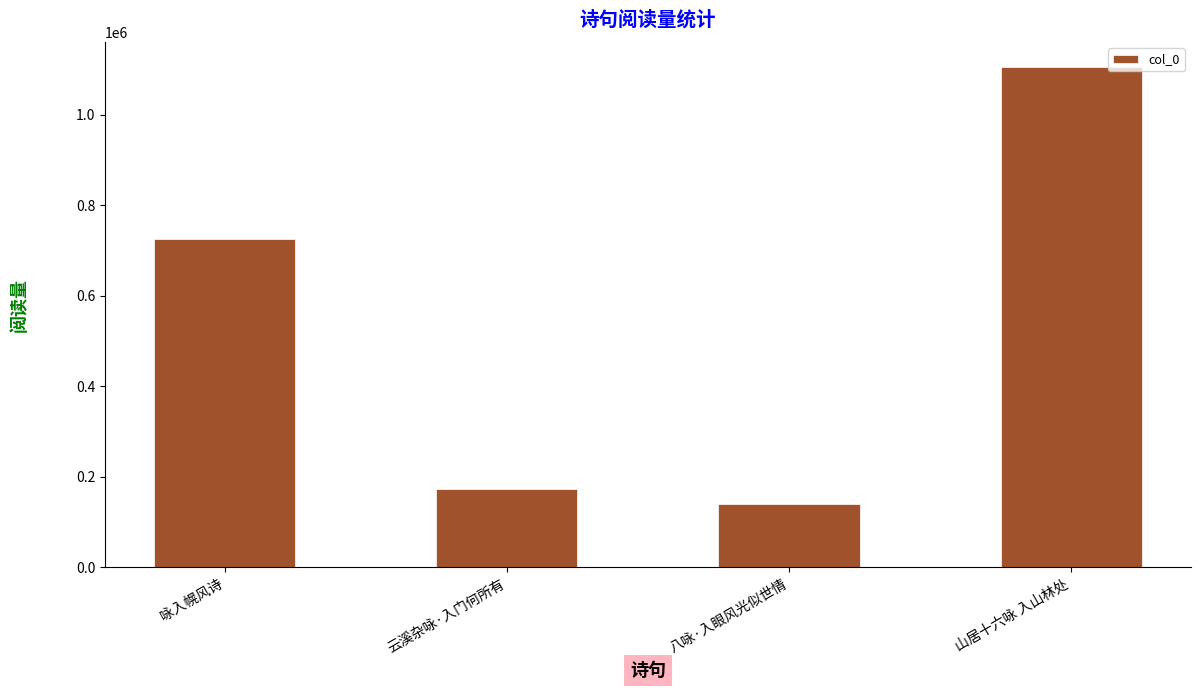

Approximately how many times larger is the value at 山居十六咏 入山林处 compared to 八咏·入眼风光似世情?

7.9